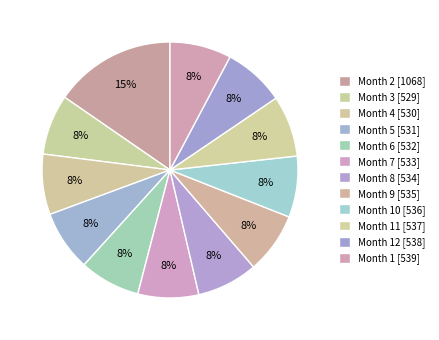

Count the number of slices in the pie.

12